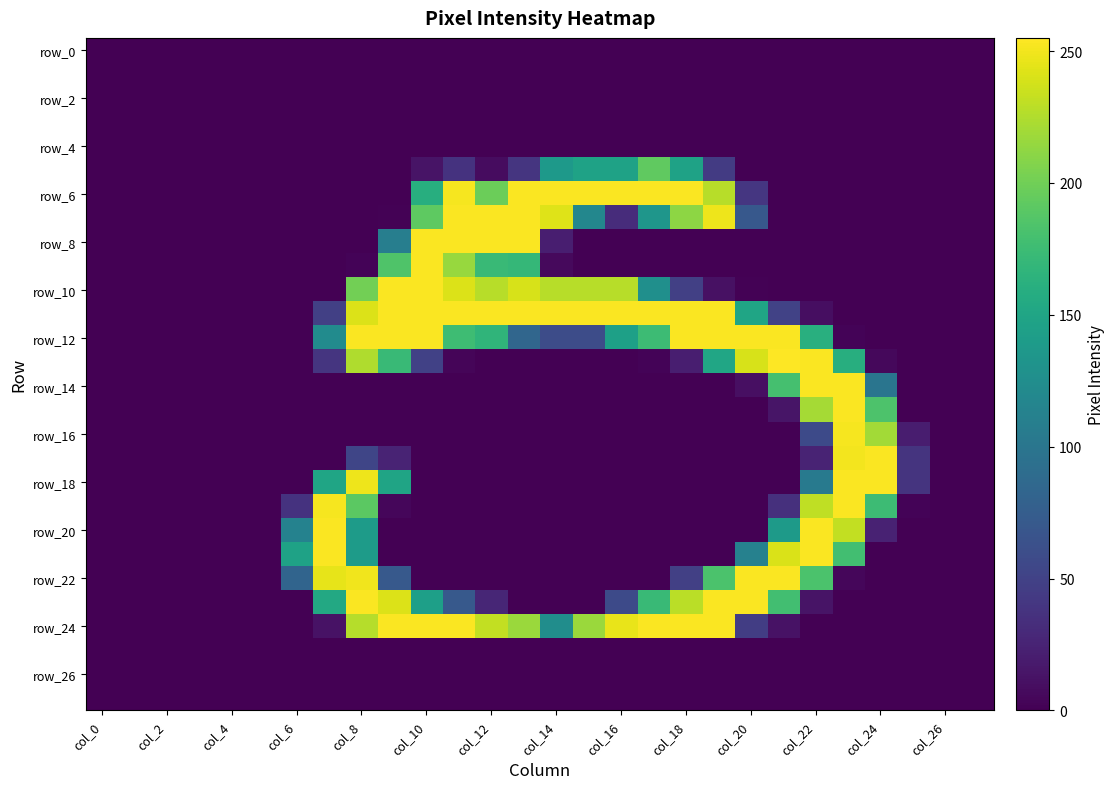

Which label corresponds to the smallest value in the chart?

col_0